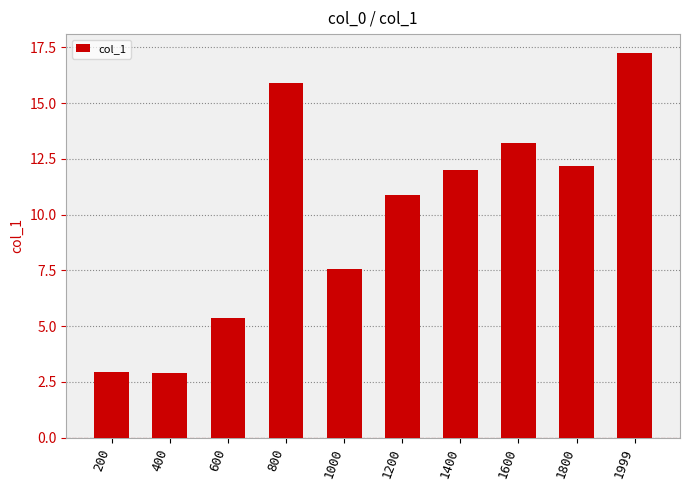

Approximately how many times larger is the value at 1999 compared to 1000?

2.3